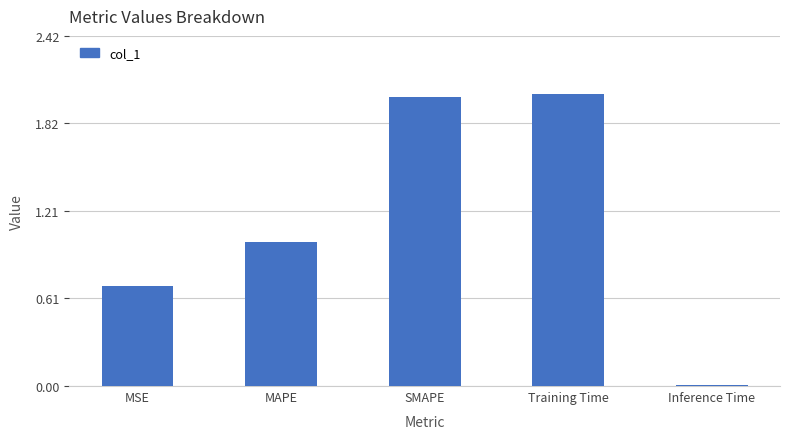

At which category does the chart reach its minimum across all series?

Inference Time